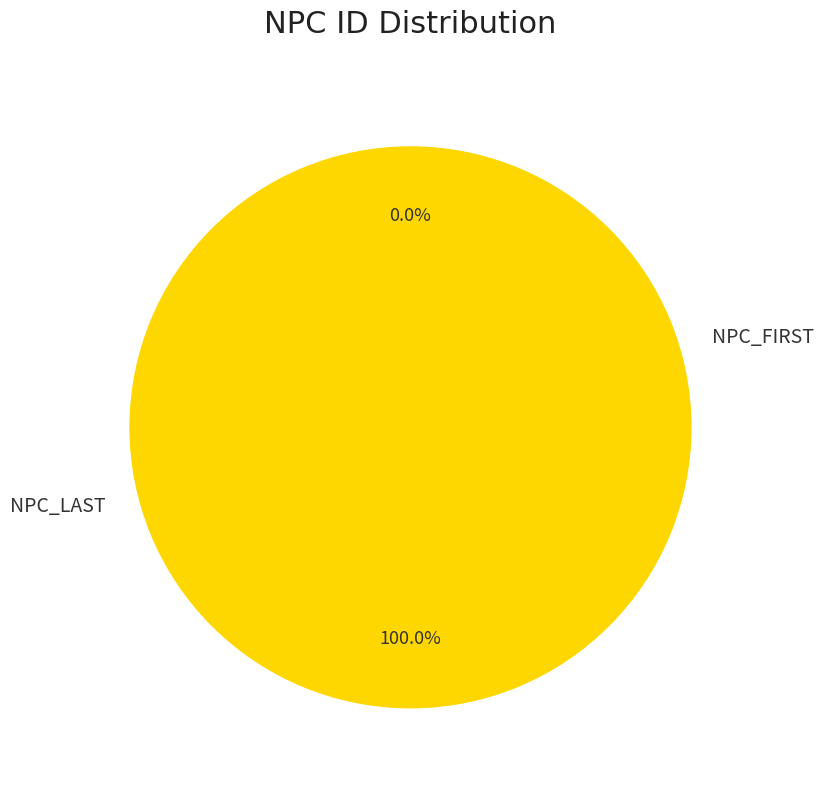

Which category accounts for the majority?

NPC_LAST